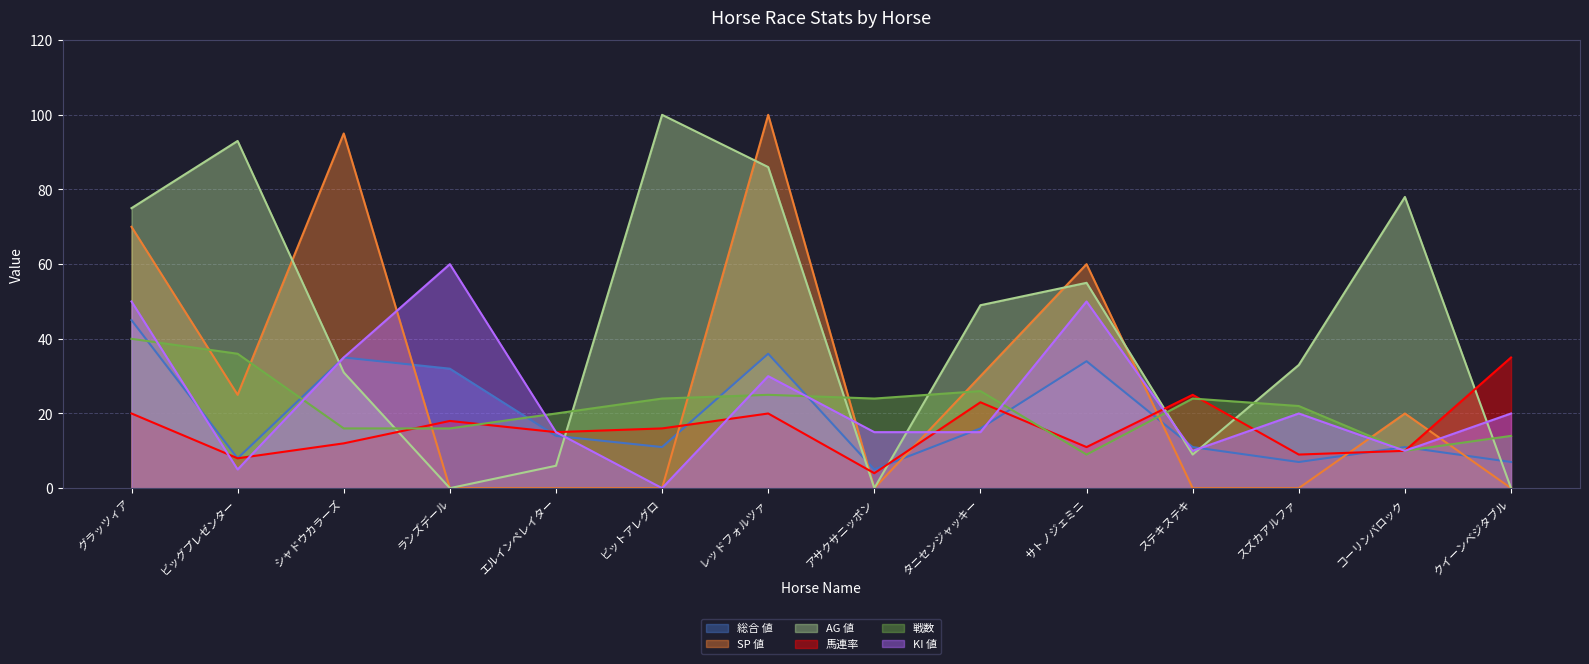

What is the total value across all series at サトノジェミニ?

219